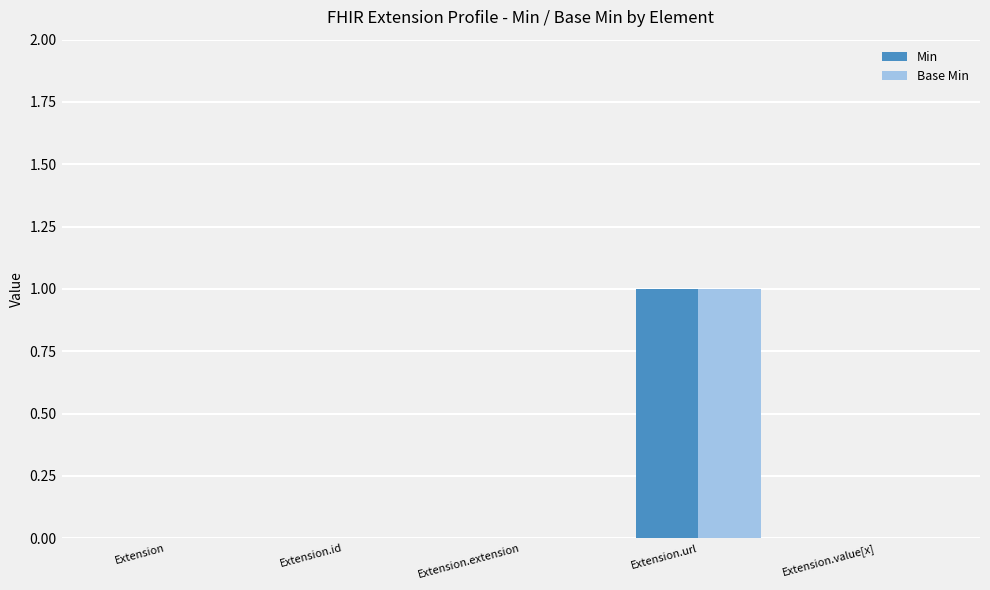

Is the value of Base Min at Extension greater than the value of Min at Extension.url?

No